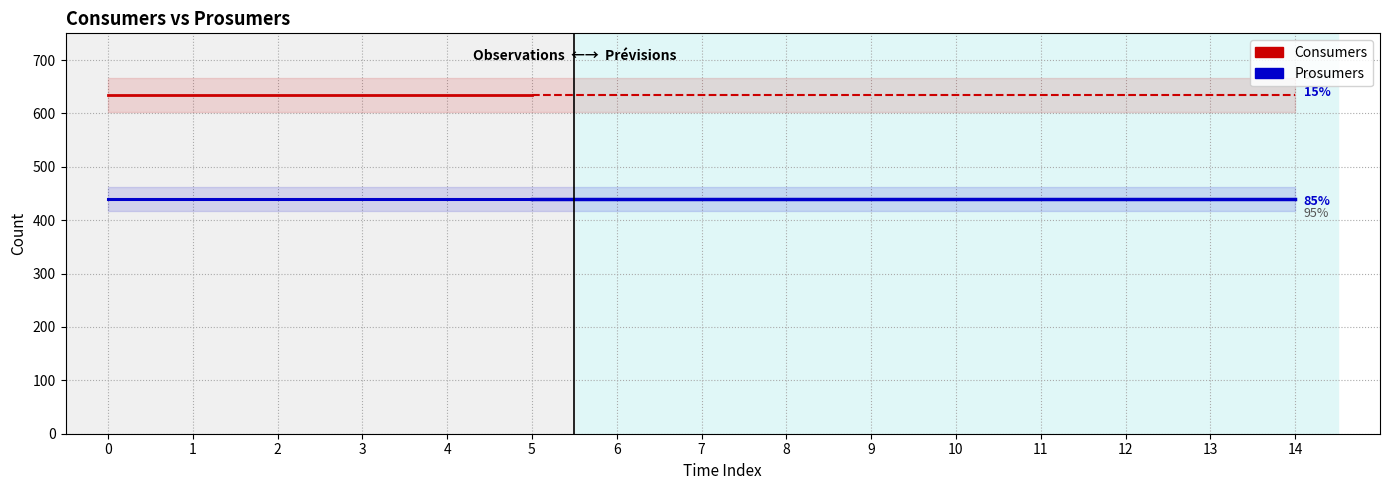

Is it true that Prosumers (obs) equals 275 at 0?

False